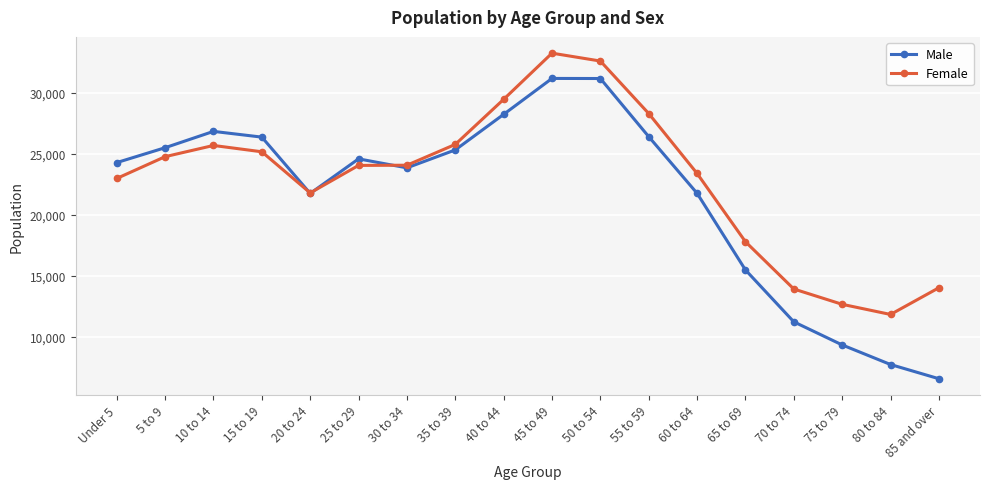

What is the difference between the maximum and minimum values in the Male series?

24628